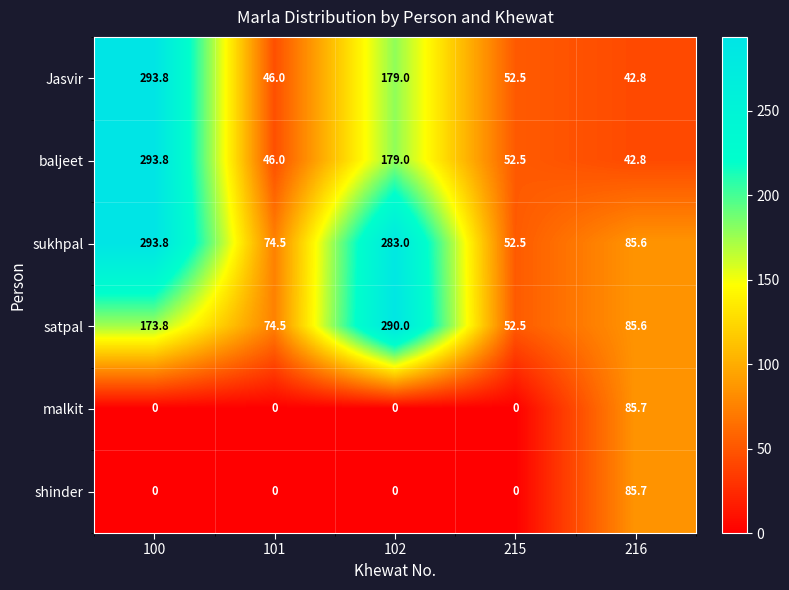

List the labels in order of Jasvir value, smallest first.

216, 101, 215, 102, 100